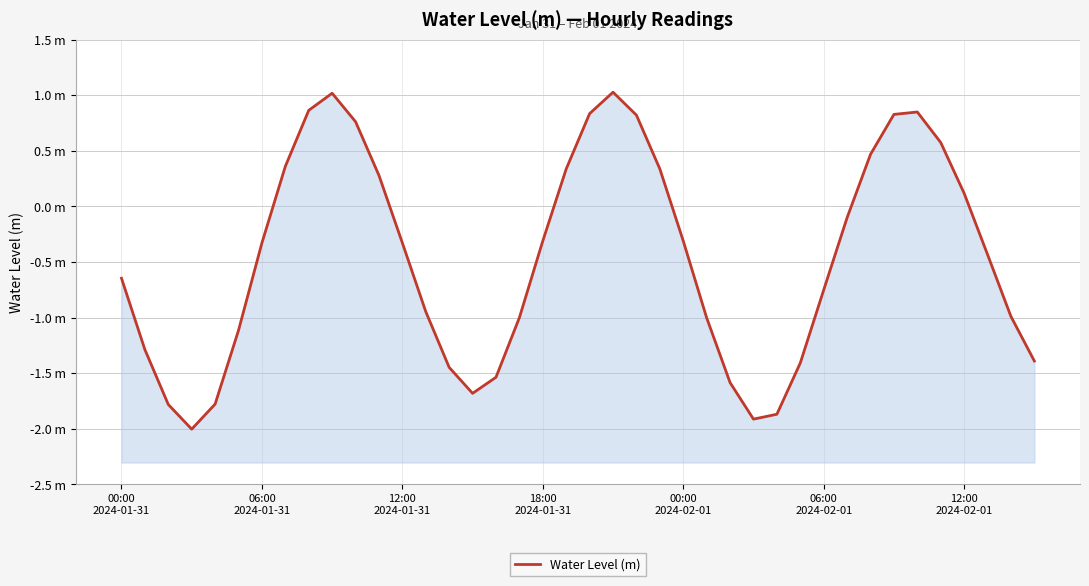

How many values exceed 0?

15